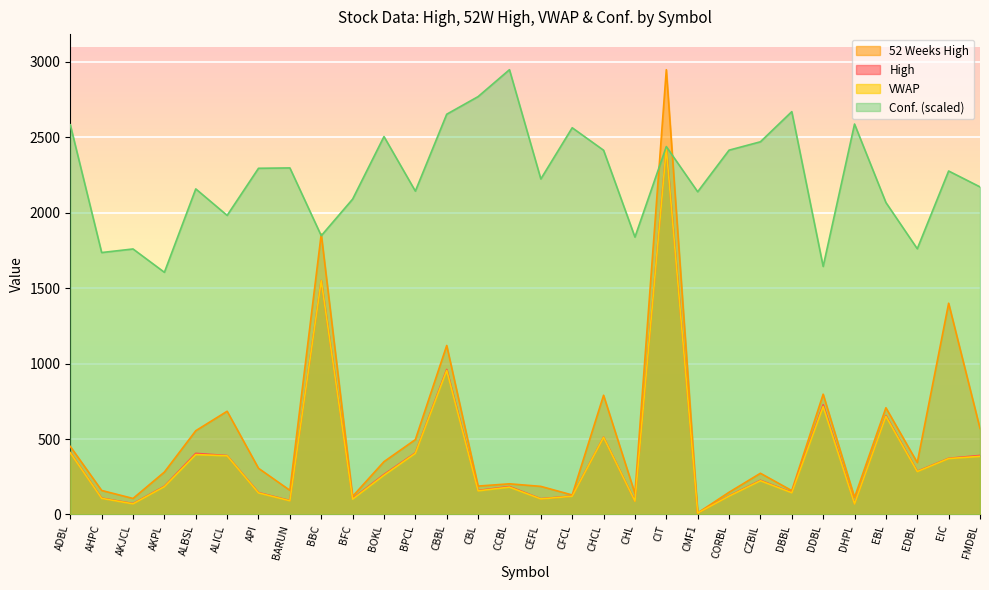

What are all the series names shown in the legend?

52 Weeks High, High, VWAP, Conf. (scaled)